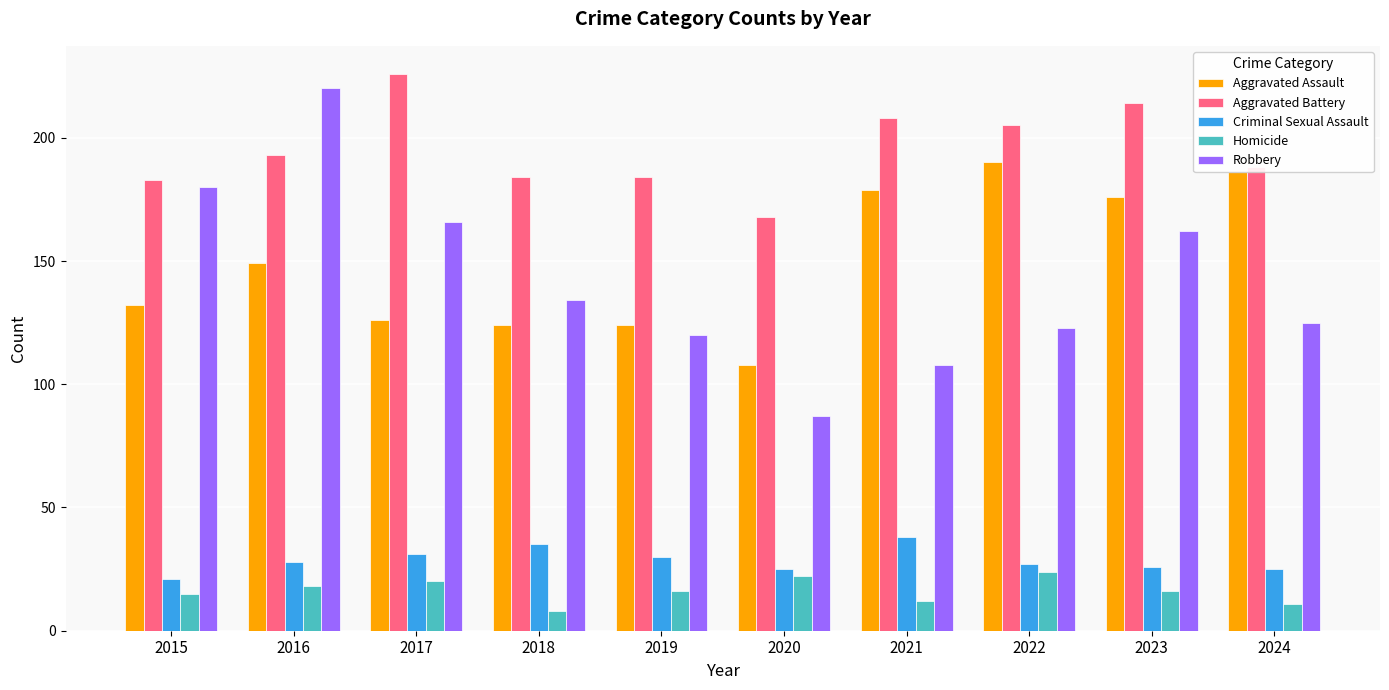

Is it true that Aggravated Battery equals 214 at 2023?

True